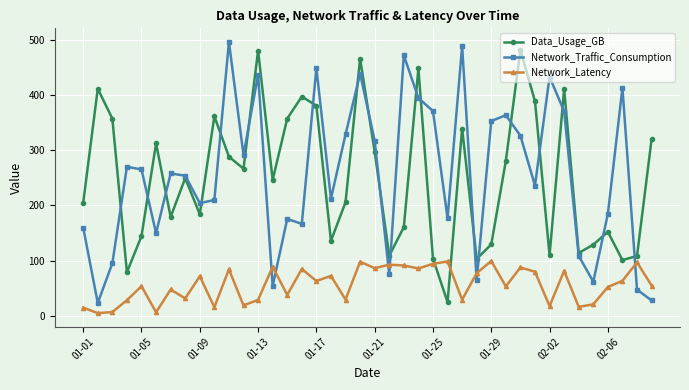

What are all the series names shown in the legend?

Data_Usage_GB, Network_Traffic_Consumption, Network_Latency